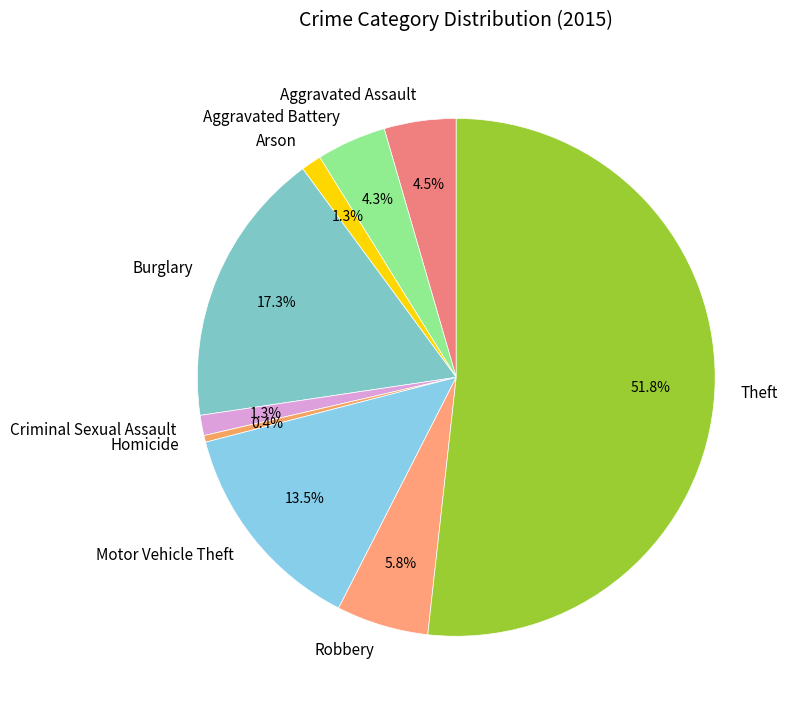

What is the smallest slice in the pie chart?

Homicide